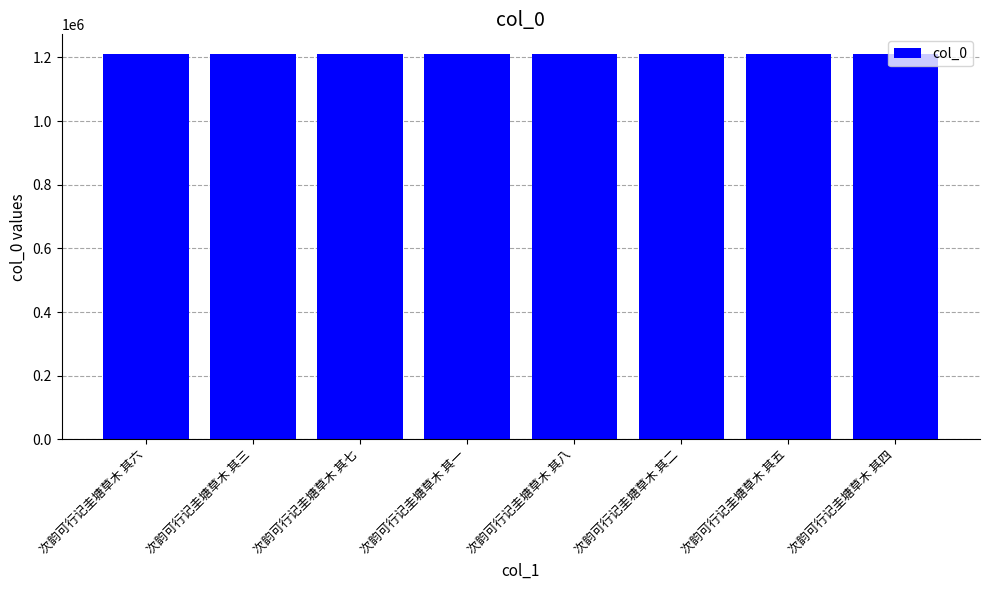

What is the minimum value shown in the chart?

1212088